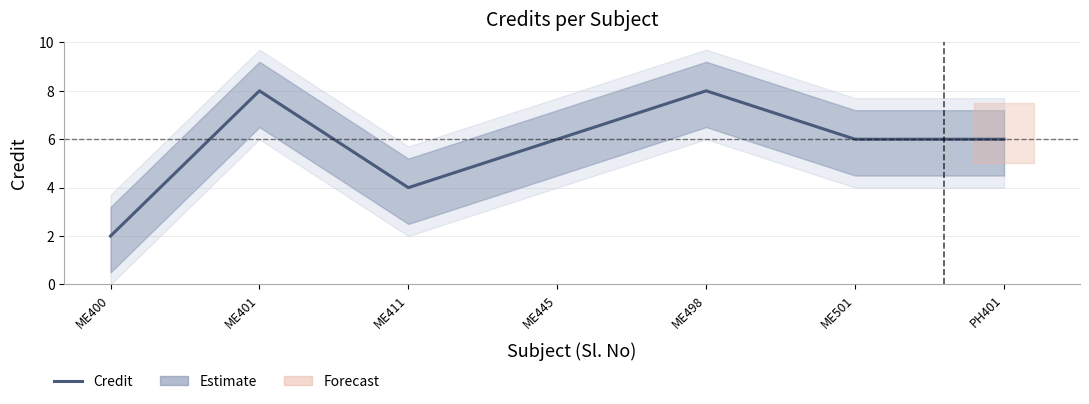

List the labels in order of value, largest first.

ME401, ME498, ME445, ME501, PH401, ME411, ME400